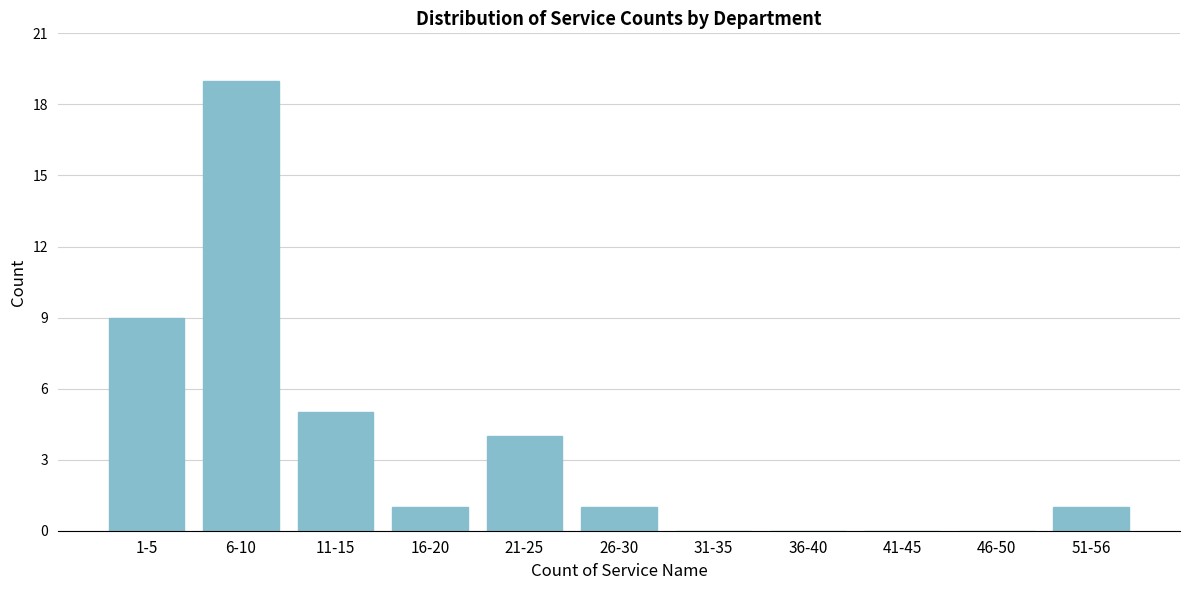

Reading left to right, extract all data points from this chart.

1-5=9	6-10=19	11-15=5	16-20=1	21-25=4	26-30=1	31-35=0	36-40=0	41-45=0	46-50=0	51-56=1